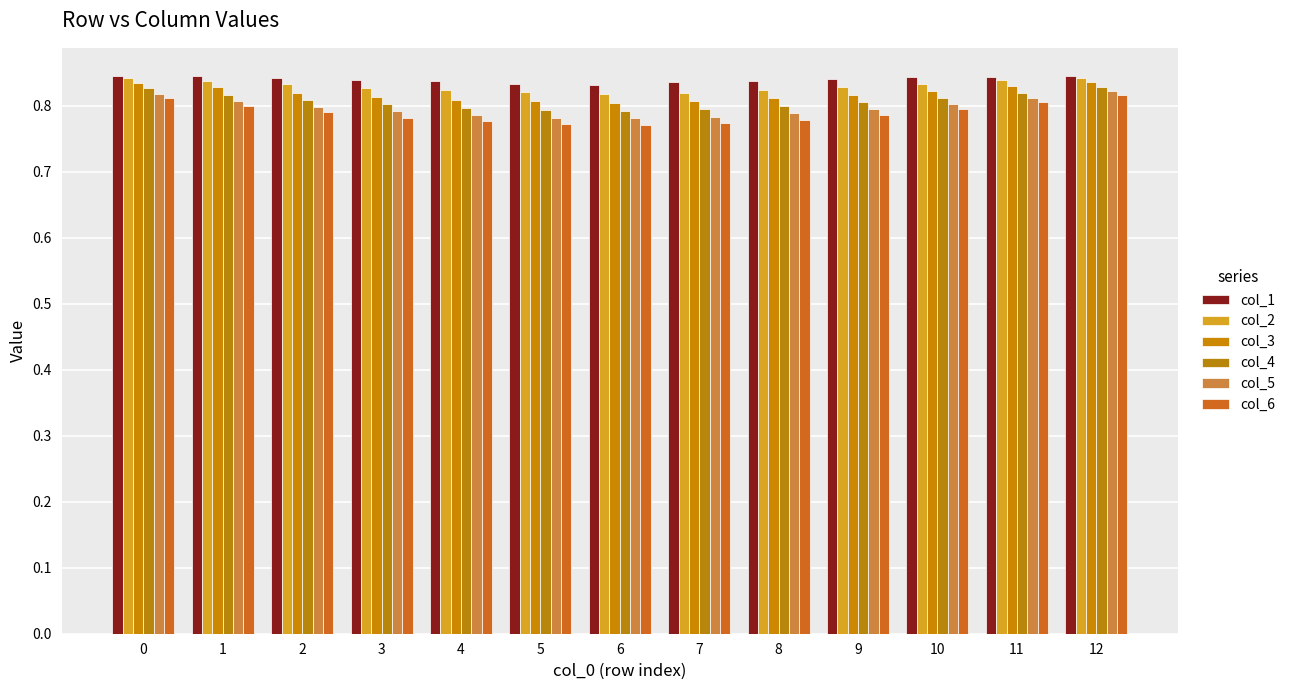

What is the value of the col_3 bar at the 4th from the left?

0.8